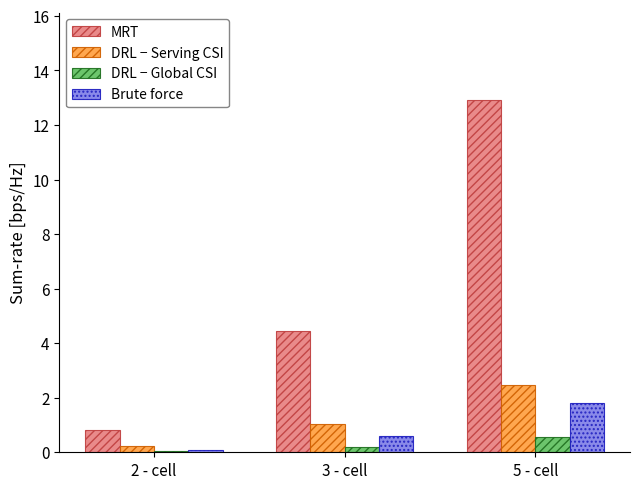

How many groups of bars are there?

3